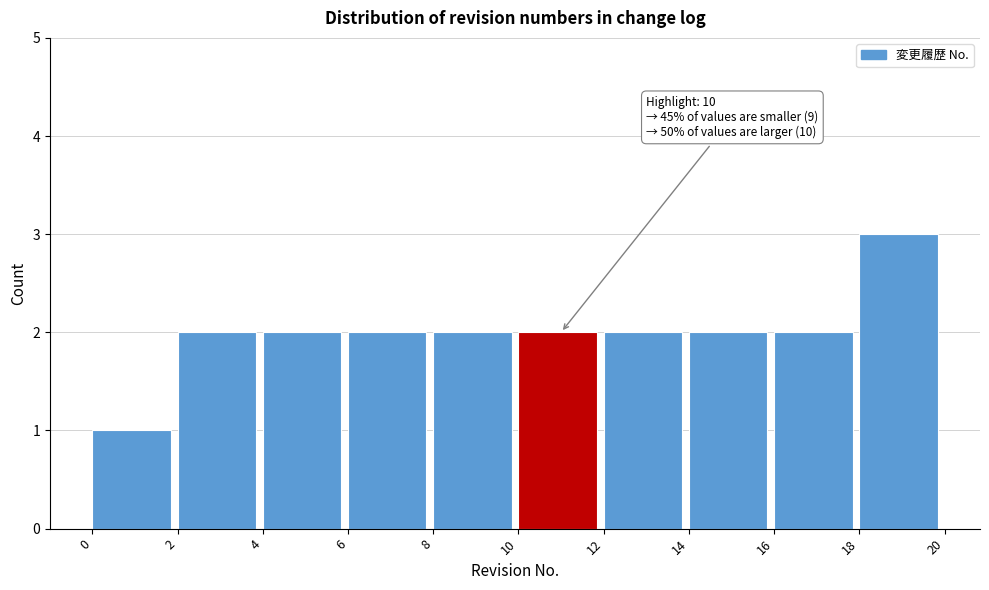

Which range on the x-axis has the tallest bar?

18 to 20